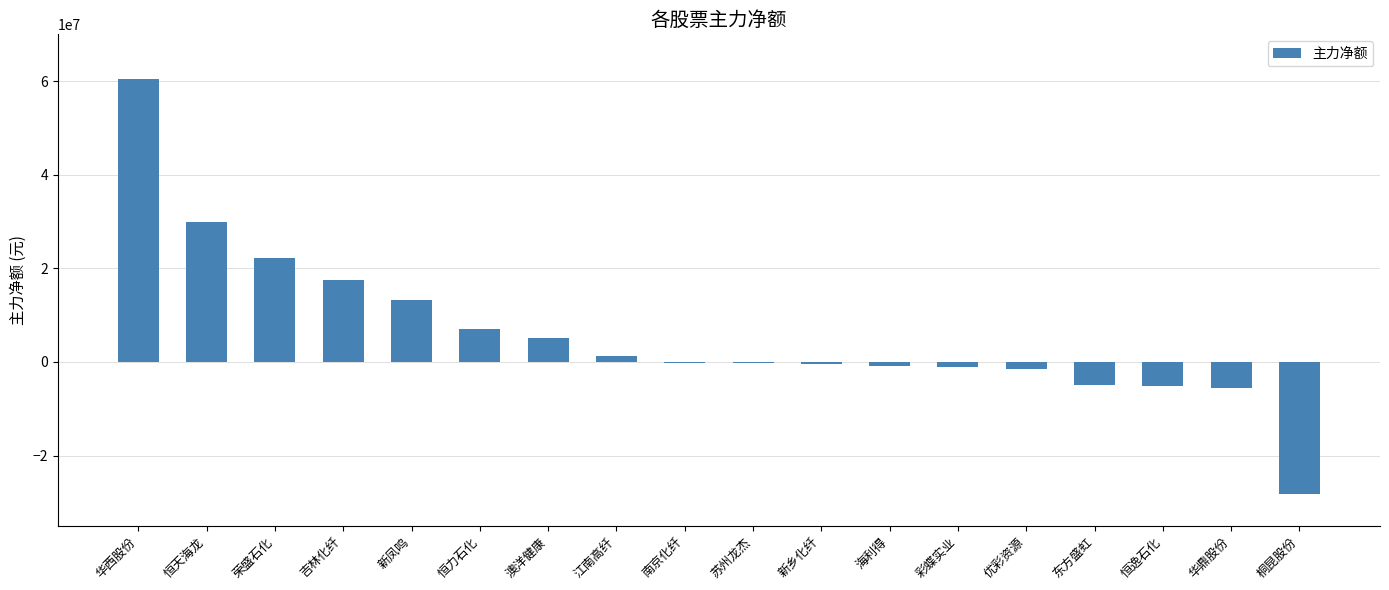

What is the change in value from 恒天海龙 to 荣盛石化?

-7554198